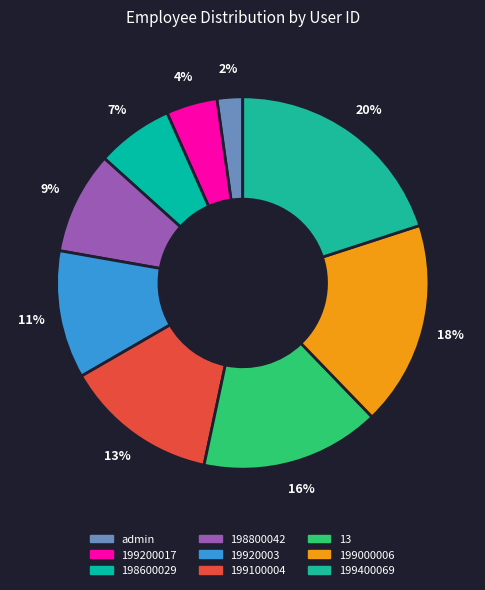

Which slice is the smallest?

admin